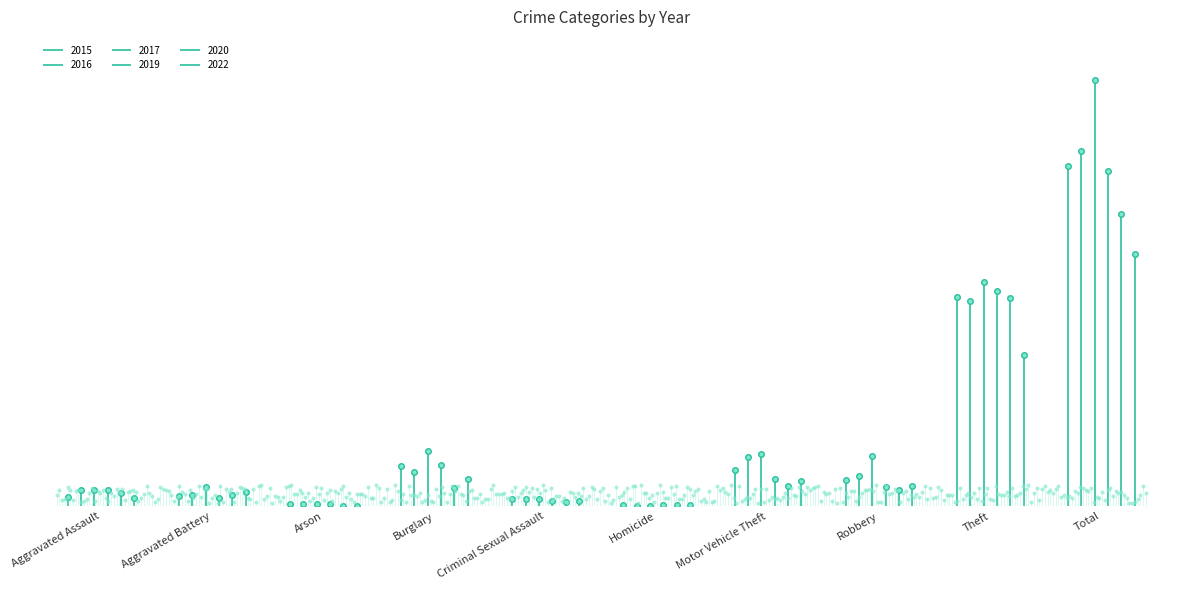

How many lines are shown in the chart?

6